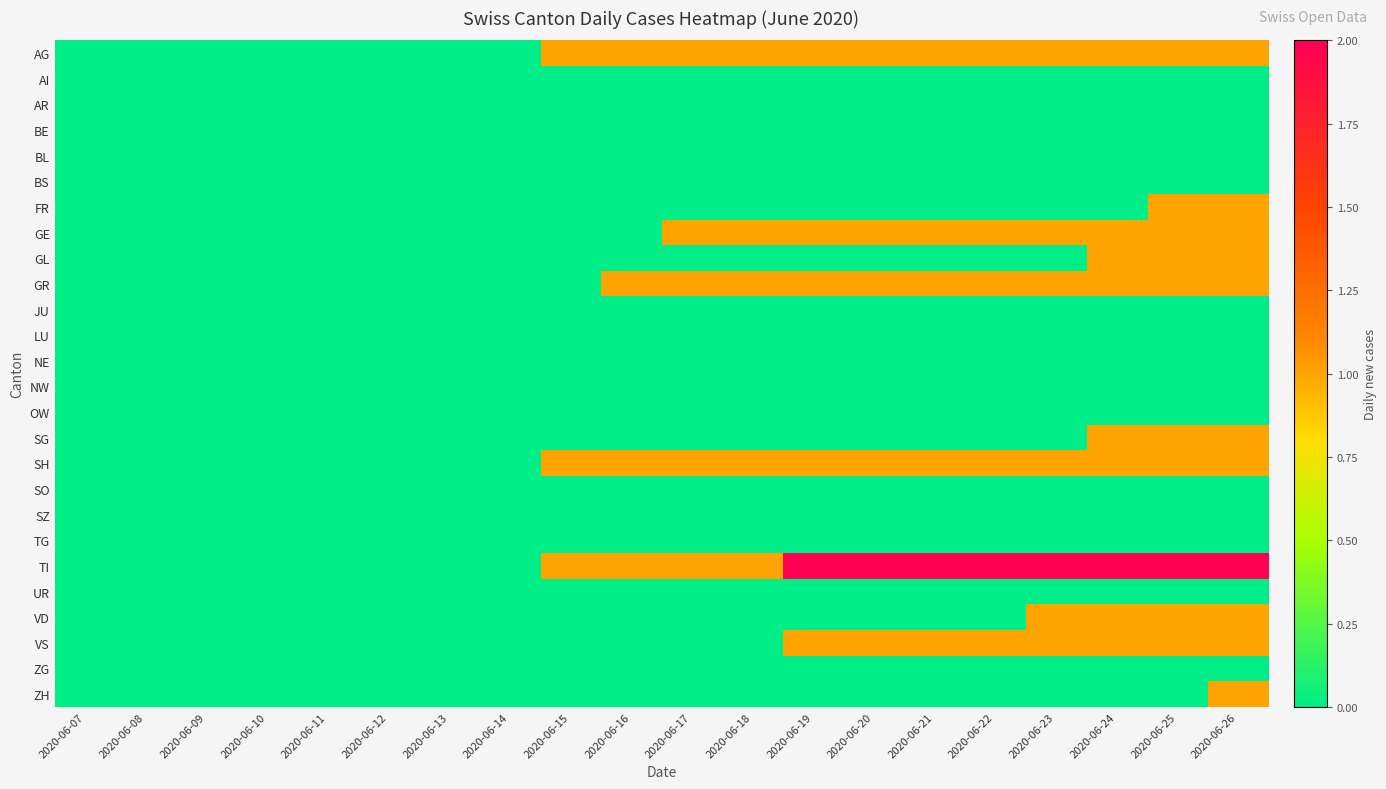

Between 2020-06-20 and 2020-06-23, which is larger?

2020-06-20